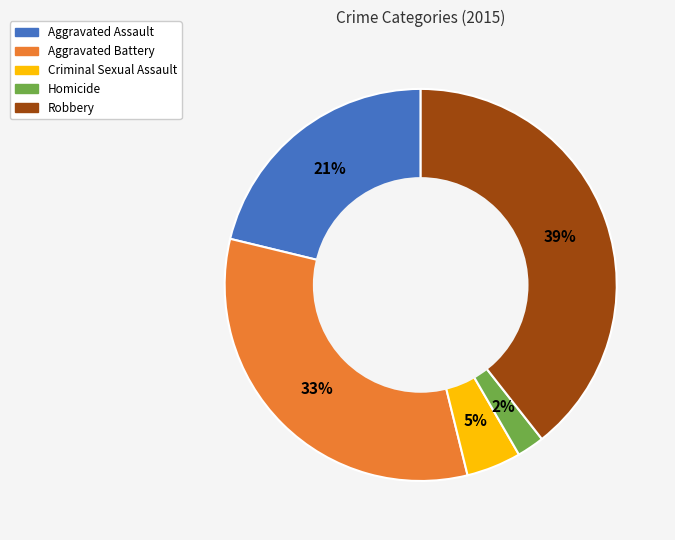

Approximately how many times larger is the value at Homicide compared to Aggravated Battery?

0.1